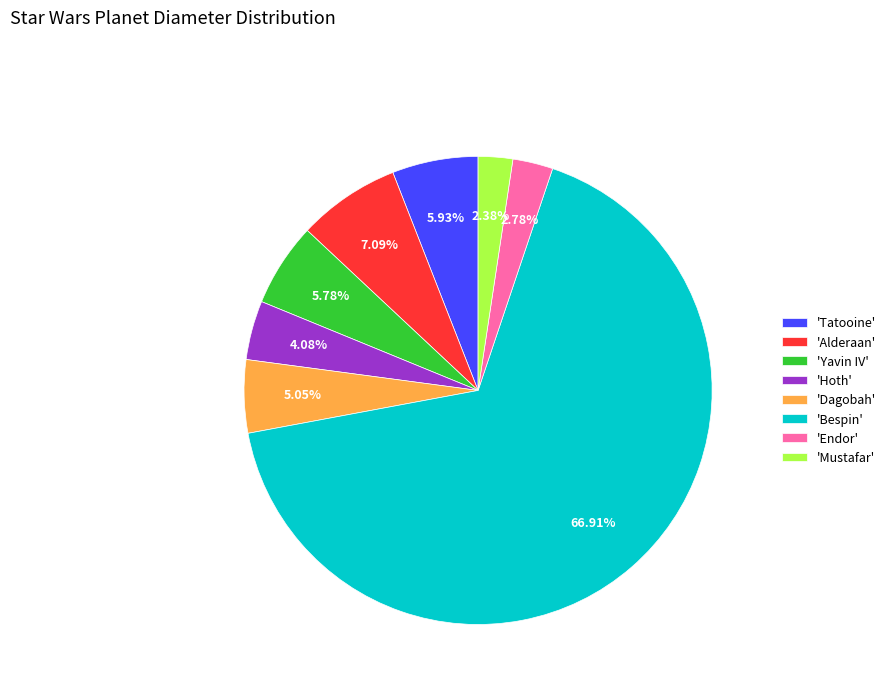

Which has a higher value, 'Bespin' or 'Alderaan'?

'Bespin'